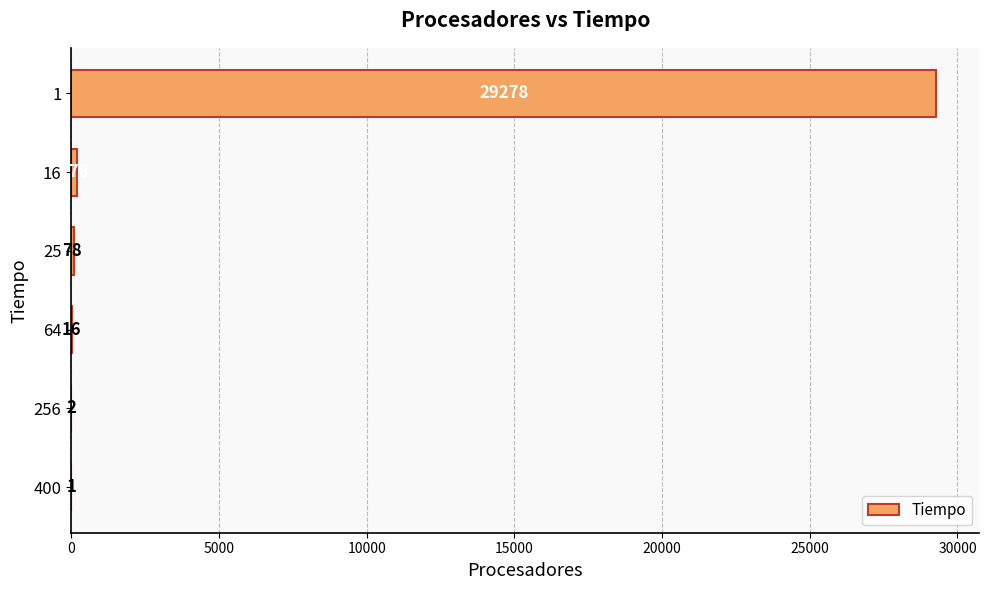

What is the maximum value shown in the chart?

29278